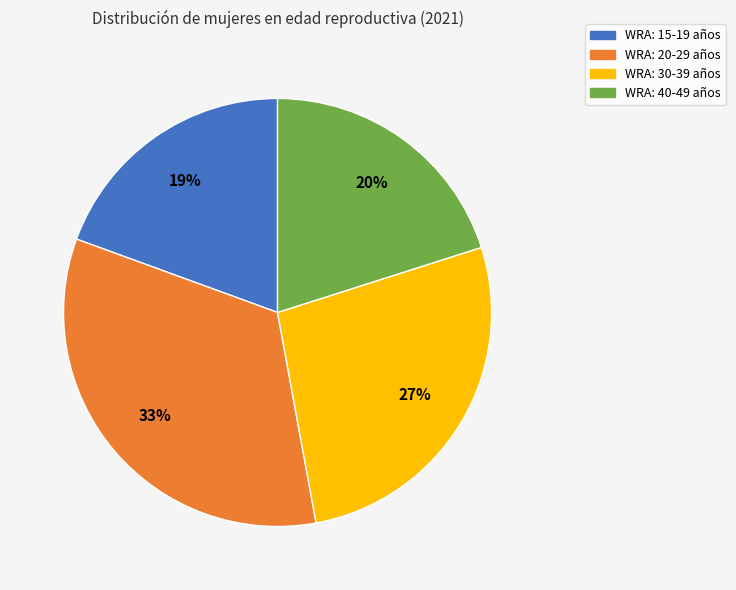

Rank the categories by value from highest to lowest.

WRA: 20-29 años, WRA: 30-39 años, WRA: 40-49 años, WRA: 15-19 años